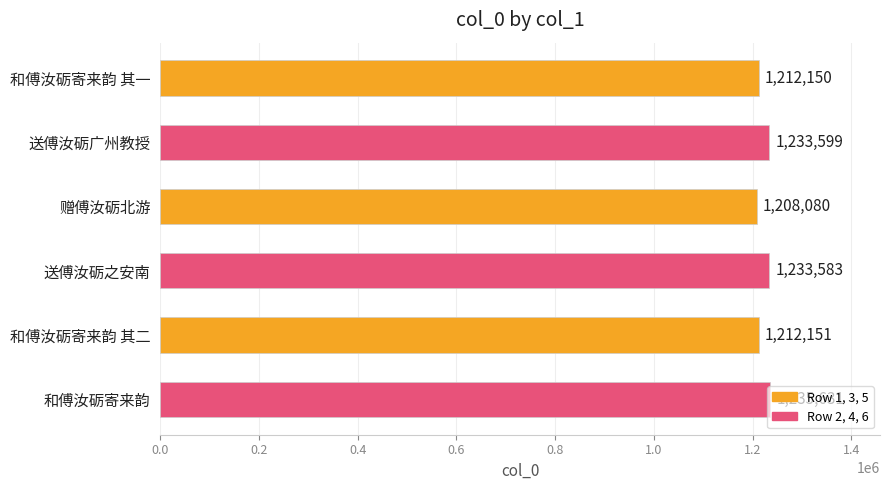

At which label is the value closest to 1221855?

和傅汝砺寄来韵 其二